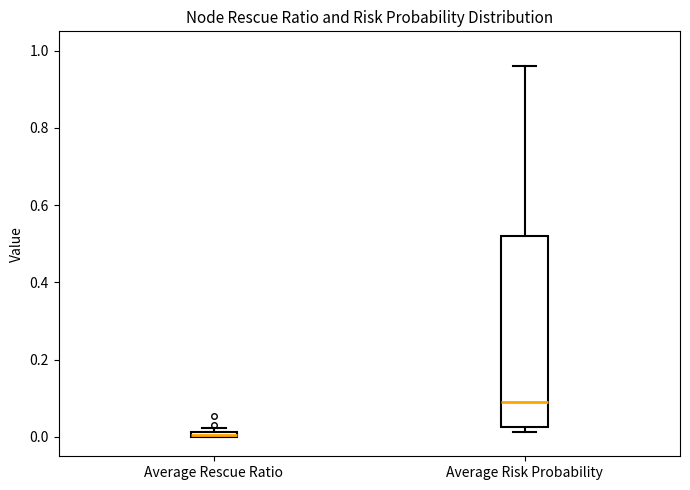

Where is the upper edge of the box for Average Risk Probability on the y-axis? The values are not printed on the chart, so give them approximately, as read against the axis.

0.52